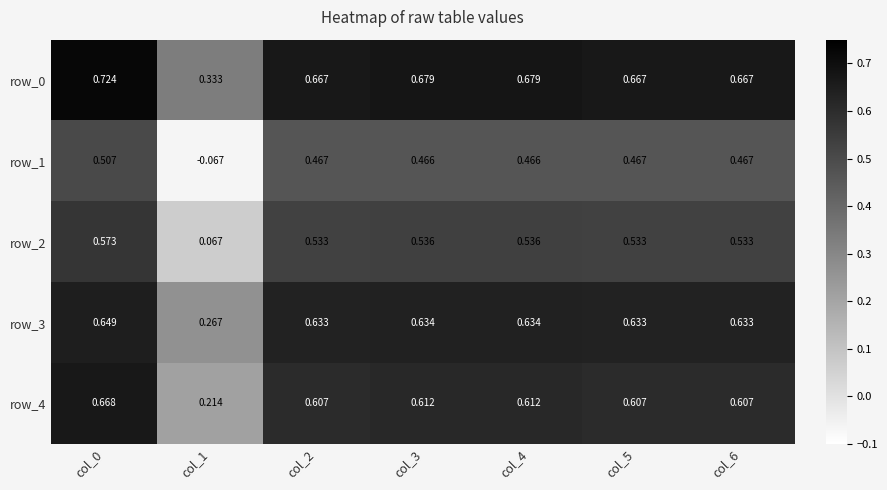

Is the value of row_0 at col_4 greater than the value of row_1 at col_6?

Yes